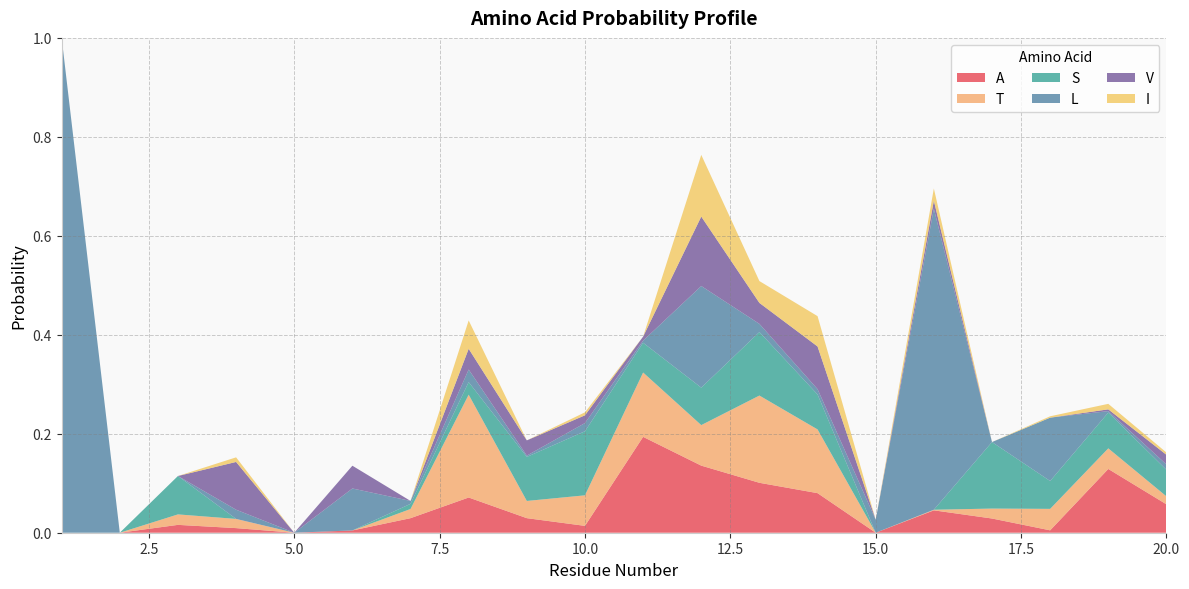

Reading right to left, extract all data points from this chart.

A: 0.1	0.1	0.0	0.0	0.0	0.0	0.1	0.1	0.1	0.2	0.0	0.0	0.1	0.0	0.0	0.0	0.0	0.0	0.0	0.0
T: 0.0	0.0	0.0	0.0	0.0	0.0	0.1	0.2	0.1	0.1	0.1	0.0	0.2	0.0	0.0	0.0	0.0	0.0	0.0	0.0
S: 0.1	0.1	0.1	0.1	0.0	0.0	0.1	0.1	0.1	0.1	0.1	0.1	0.0	0.0	0.0	0.0	0.0	0.1	0.0	0.0
L: 0.0	0.0	0.1	0.0	0.6	0.0	0.0	0.0	0.2	0.0	0.0	0.0	0.0	0.0	0.1	0.0	0.0	0.0	0.0	1.0
V: 0.0	0.0	0.0	0.0	0.0	0.0	0.1	0.0	0.1	0.0	0.0	0.0	0.0	0.0	0.0	0.0	0.1	0.0	0.0	0.0
I: 0.0	0.0	0.0	0.0	0.0	0.0	0.1	0.0	0.1	0.0	0.0	0.0	0.1	0.0	0.0	0.0	0.0	0.0	0.0	0.0